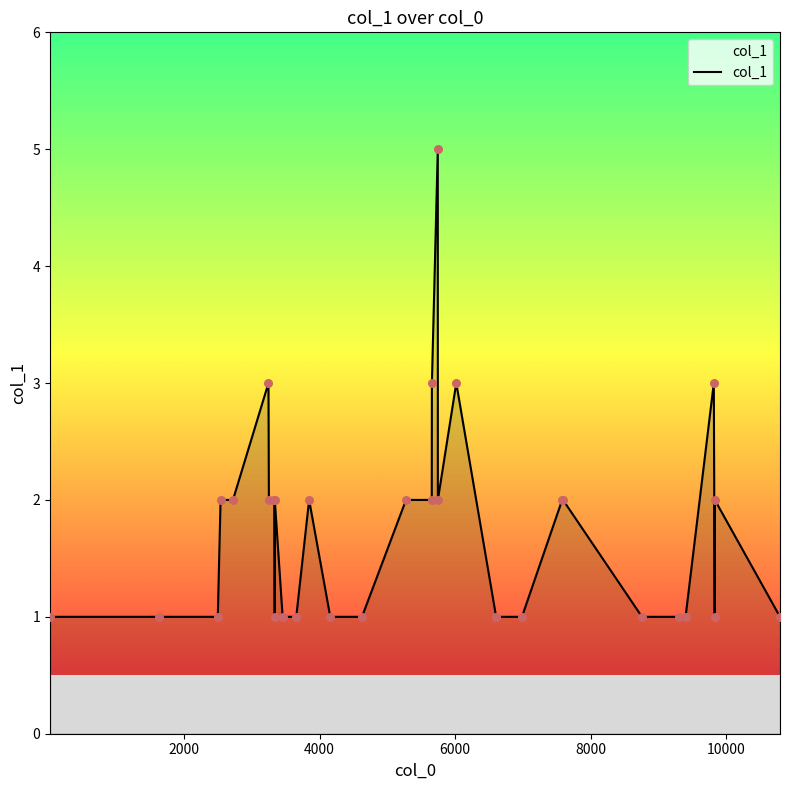

What is the maximum value shown in the chart?

5